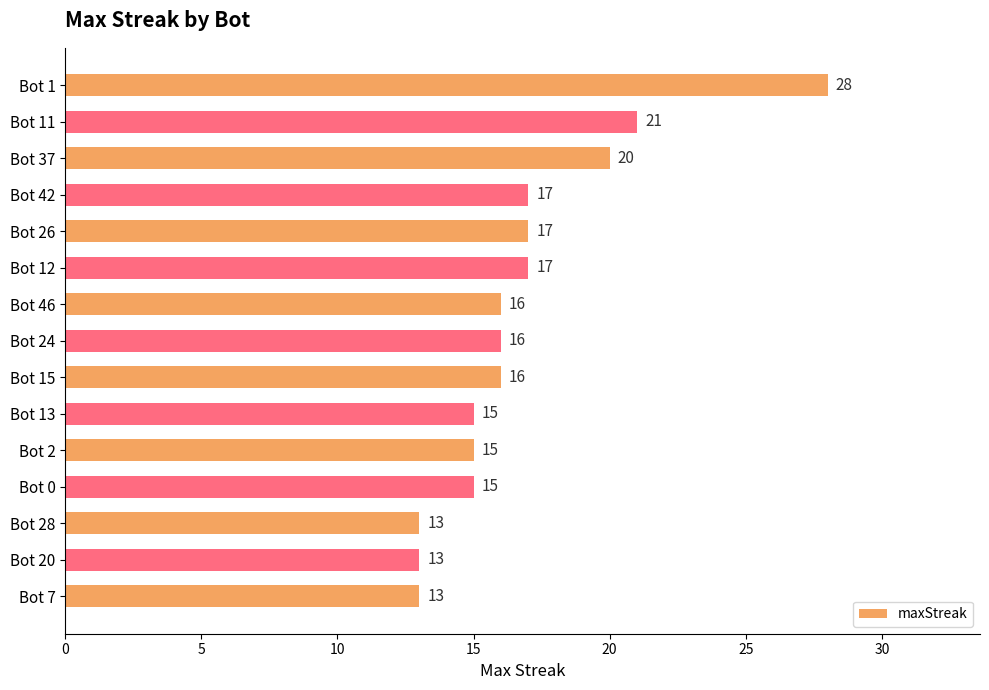

What is the greatest value displayed?

28